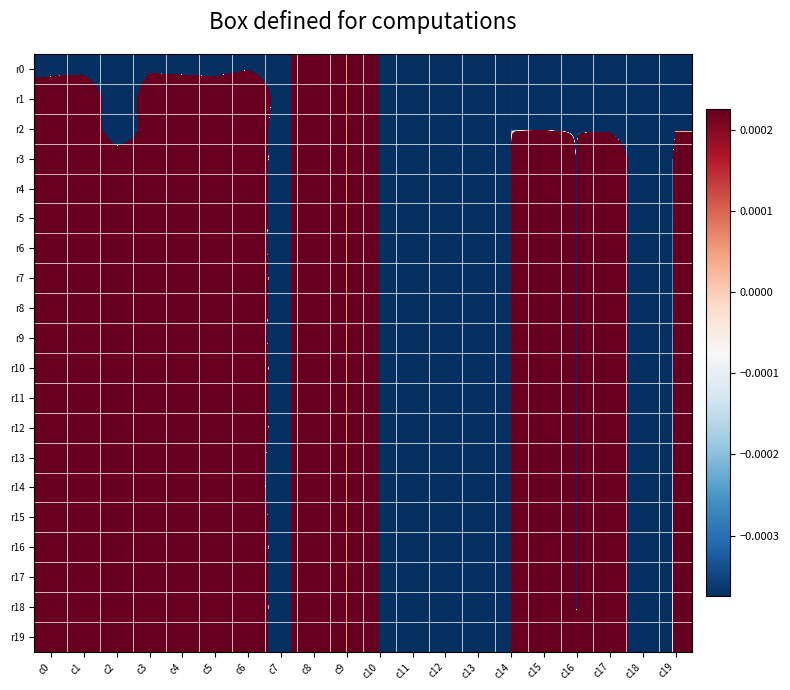

Reading right to left, transcribe all the data shown in this chart.

r0: c19=-0.0	c18=-0.2	c17=-0.0	c16=-0.0	c15=-0.0	c14=-0.0	c13=-0.3	c12=-0.1	c11=-5.1	c10=0.0	c9=0.0	c8=0.2	c7=-0.1	c6=-0.0	c5=-0.1	c4=-0.1	c3=-0.1	c2=-0.7	c1=-0.2	c0=-0.1
r1: c19=-0.0	c18=-0.2	c17=-0.0	c16=-0.0	c15=-0.0	c14=-0.0	c13=-0.3	c12=-0.1	c11=-5.1	c10=0.0	c9=0.0	c8=0.2	c7=-0.1	c6=0.3	c5=0.2	c4=0.3	c3=0.4	c2=-0.7	c1=1.0	c0=0.2
r2: c19=-0.0	c18=-0.2	c17=-0.0	c16=-0.0	c15=-0.0	c14=-0.0	c13=-0.3	c12=-0.1	c11=-5.1	c10=0.0	c9=0.0	c8=0.2	c7=-0.1	c6=0.2	c5=0.2	c4=0.2	c3=0.3	c2=-0.7	c1=1.0	c0=0.2
r3: c19=0.0	c18=-0.2	c17=0.3	c16=-0.0	c15=0.1	c14=-0.0	c13=-0.3	c12=-0.1	c11=-5.1	c10=0.0	c9=0.0	c8=0.2	c7=-0.1	c6=0.2	c5=0.1	c4=0.2	c3=0.3	c2=0.5	c1=1.0	c0=0.2
r4: c19=0.0	c18=-0.2	c17=0.3	c16=-0.0	c15=0.1	c14=-0.0	c13=-0.3	c12=-0.1	c11=-5.1	c10=0.0	c9=0.0	c8=0.2	c7=-0.1	c6=0.2	c5=0.2	c4=0.3	c3=0.5	c2=0.5	c1=1.0	c0=0.2
r5: c19=0.0	c18=-0.2	c17=0.3	c16=-0.0	c15=0.1	c14=-0.0	c13=-0.3	c12=-0.1	c11=-5.1	c10=0.0	c9=0.0	c8=0.2	c7=-0.1	c6=0.2	c5=0.2	c4=0.3	c3=0.4	c2=0.5	c1=1.0	c0=0.2
r6: c19=0.0	c18=-0.2	c17=0.3	c16=-0.0	c15=0.1	c14=-0.0	c13=-0.3	c12=-0.1	c11=-5.1	c10=0.0	c9=0.0	c8=0.2	c7=-0.1	c6=0.2	c5=0.1	c4=0.2	c3=0.4	c2=0.5	c1=1.0	c0=0.2
r7: c19=0.0	c18=-0.2	c17=0.3	c16=-0.0	c15=0.1	c14=-0.0	c13=-0.3	c12=-0.1	c11=-5.1	c10=0.0	c9=0.0	c8=0.2	c7=-0.1	c6=0.2	c5=0.2	c4=0.3	c3=0.4	c2=0.5	c1=1.0	c0=0.2
r8: c19=0.0	c18=-0.2	c17=0.3	c16=-0.0	c15=0.1	c14=-0.0	c13=-0.3	c12=-0.1	c11=-5.1	c10=0.0	c9=0.0	c8=0.2	c7=-0.1	c6=0.2	c5=0.2	c4=0.2	c3=0.3	c2=0.5	c1=1.0	c0=0.2
r9: c19=0.0	c18=-0.2	c17=0.3	c16=-0.0	c15=0.1	c14=-0.0	c13=-0.3	c12=-0.1	c11=-5.1	c10=0.0	c9=0.0	c8=0.2	c7=-0.1	c6=0.2	c5=0.2	c4=0.2	c3=0.3	c2=0.5	c1=1.0	c0=0.2
r10: c19=0.0	c18=-0.2	c17=0.3	c16=-0.0	c15=0.1	c14=-0.0	c13=-0.3	c12=-0.1	c11=-5.1	c10=0.0	c9=0.0	c8=0.2	c7=-0.1	c6=0.2	c5=0.2	c4=0.3	c3=0.4	c2=0.5	c1=1.0	c0=0.2
r11: c19=0.0	c18=-0.2	c17=0.3	c16=-0.0	c15=0.1	c14=-0.0	c13=-0.3	c12=-0.1	c11=-5.1	c10=0.0	c9=0.0	c8=0.2	c7=-0.1	c6=0.2	c5=0.2	c4=0.3	c3=0.4	c2=0.5	c1=1.0	c0=0.2
r12: c19=0.0	c18=-0.2	c17=0.3	c16=-0.0	c15=0.1	c14=-0.0	c13=-0.3	c12=-0.1	c11=-5.1	c10=0.0	c9=0.0	c8=0.2	c7=-0.1	c6=0.2	c5=0.2	c4=0.3	c3=0.4	c2=0.5	c1=1.0	c0=0.2
r13: c19=0.0	c18=-0.2	c17=0.3	c16=-0.0	c15=0.1	c14=-0.0	c13=-0.3	c12=-0.1	c11=-5.1	c10=0.0	c9=0.0	c8=0.2	c7=-0.1	c6=0.1	c5=0.2	c4=0.3	c3=0.4	c2=0.5	c1=1.0	c0=0.2
r14: c19=0.0	c18=-0.2	c17=0.3	c16=-0.0	c15=0.1	c14=-0.0	c13=-0.3	c12=-0.1	c11=-5.1	c10=0.0	c9=0.0	c8=0.2	c7=-0.1	c6=0.1	c5=0.2	c4=0.3	c3=0.4	c2=0.5	c1=1.0	c0=0.2
r15: c19=0.0	c18=-0.2	c17=0.3	c16=-0.0	c15=0.1	c14=-0.0	c13=-0.3	c12=-0.1	c11=-5.1	c10=0.0	c9=0.0	c8=0.2	c7=-0.1	c6=0.2	c5=0.2	c4=0.3	c3=0.5	c2=0.5	c1=1.0	c0=0.2
r16: c19=0.0	c18=-0.2	c17=0.3	c16=-0.0	c15=0.1	c14=-0.0	c13=-0.3	c12=-0.1	c11=-5.1	c10=0.0	c9=0.0	c8=0.2	c7=-0.1	c6=0.2	c5=0.2	c4=0.3	c3=0.4	c2=0.5	c1=1.0	c0=0.2
r17: c19=0.0	c18=-0.2	c17=0.3	c16=-0.0	c15=0.1	c14=-0.0	c13=-0.3	c12=-0.1	c11=-5.1	c10=0.0	c9=0.0	c8=0.2	c7=-0.1	c6=0.2	c5=0.2	c4=0.3	c3=0.5	c2=0.5	c1=1.0	c0=0.2
r18: c19=0.0	c18=-0.2	c17=0.3	c16=-0.0	c15=0.1	c14=-0.0	c13=-0.3	c12=-0.1	c11=-5.1	c10=0.0	c9=0.0	c8=0.2	c7=-0.1	c6=0.2	c5=0.2	c4=0.3	c3=0.5	c2=0.5	c1=1.0	c0=0.2
r19: c19=0.0	c18=-0.2	c17=0.3	c16=0.0	c15=0.1	c14=0.0	c13=-0.3	c12=-0.1	c11=-5.1	c10=0.0	c9=0.0	c8=0.2	c7=-0.1	c6=0.2	c5=0.2	c4=0.3	c3=0.5	c2=0.5	c1=1.0	c0=0.2